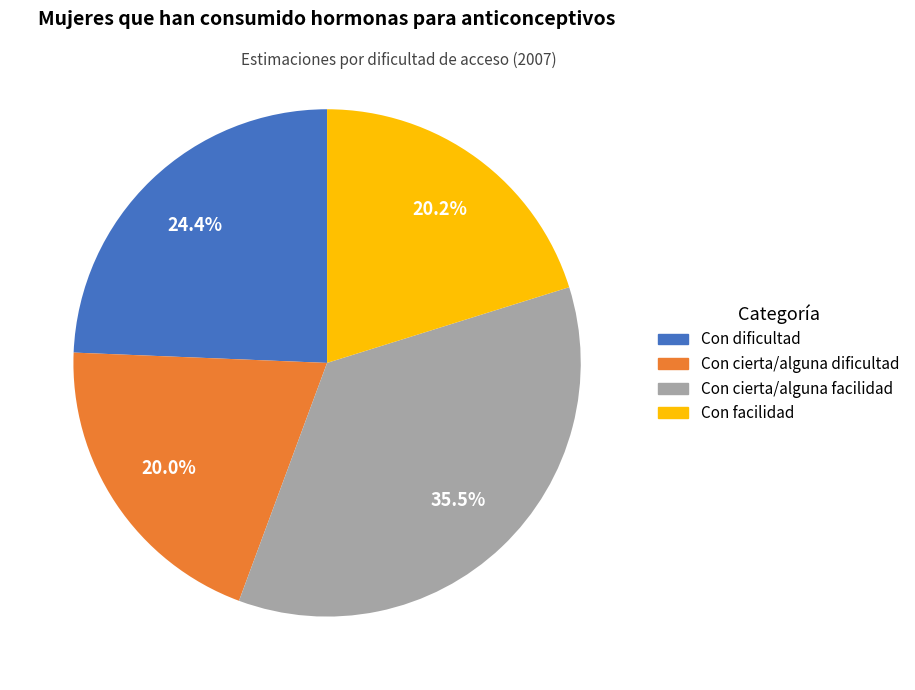

What percentage is the Con facilidad slice, to the nearest percent?

20%